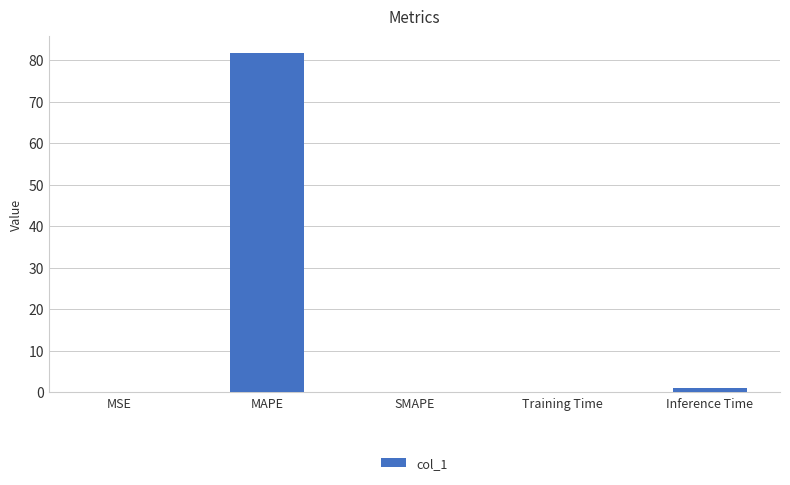

Is it true that the value at MAPE is 41.9?

False